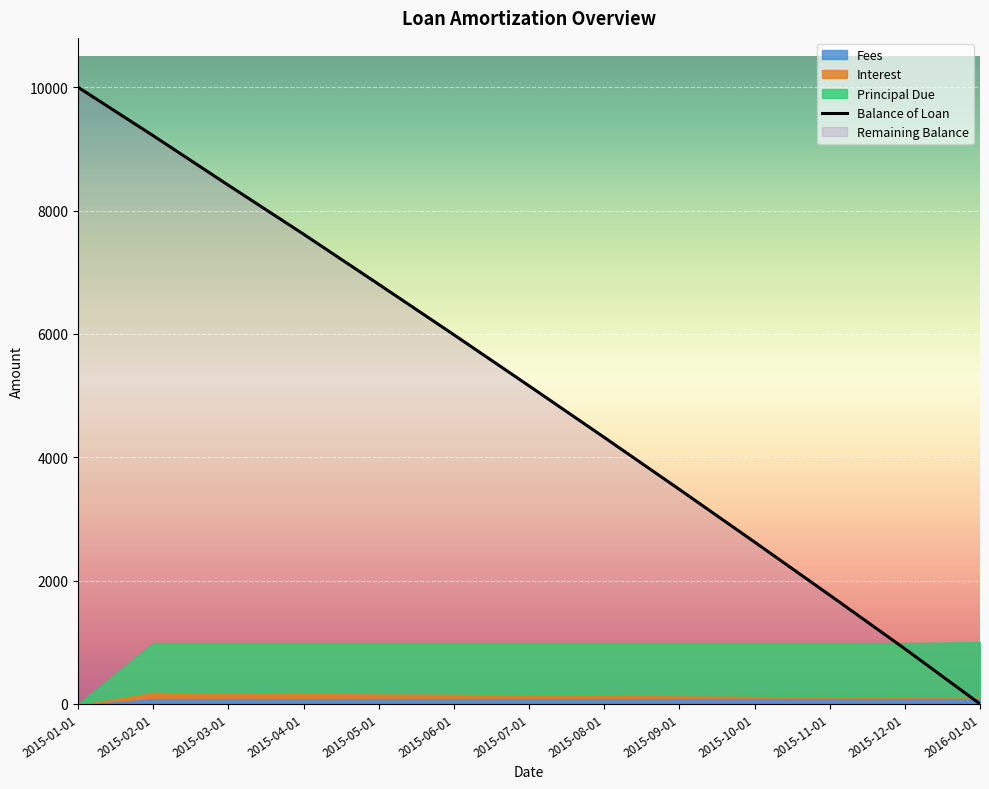

List the labels in order of value, largest first.

2015-01-01, 2015-02-01, 2015-03-01, 2015-04-01, 2015-05-01, 2015-06-01, 2015-07-01, 2015-08-01, 2015-09-01, 2015-10-01, 2015-11-01, 2015-12-01, 2016-01-01